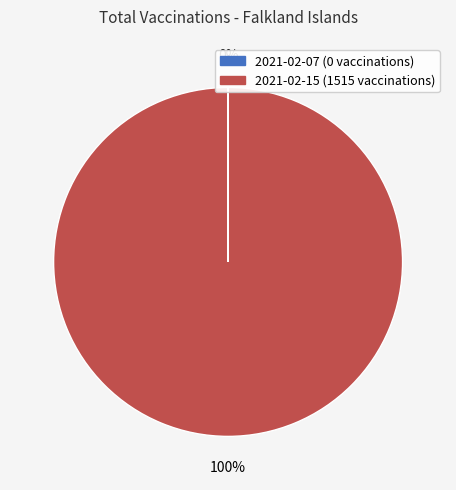

To the nearest percent, what portion does 2021-02-15 represent?

100%